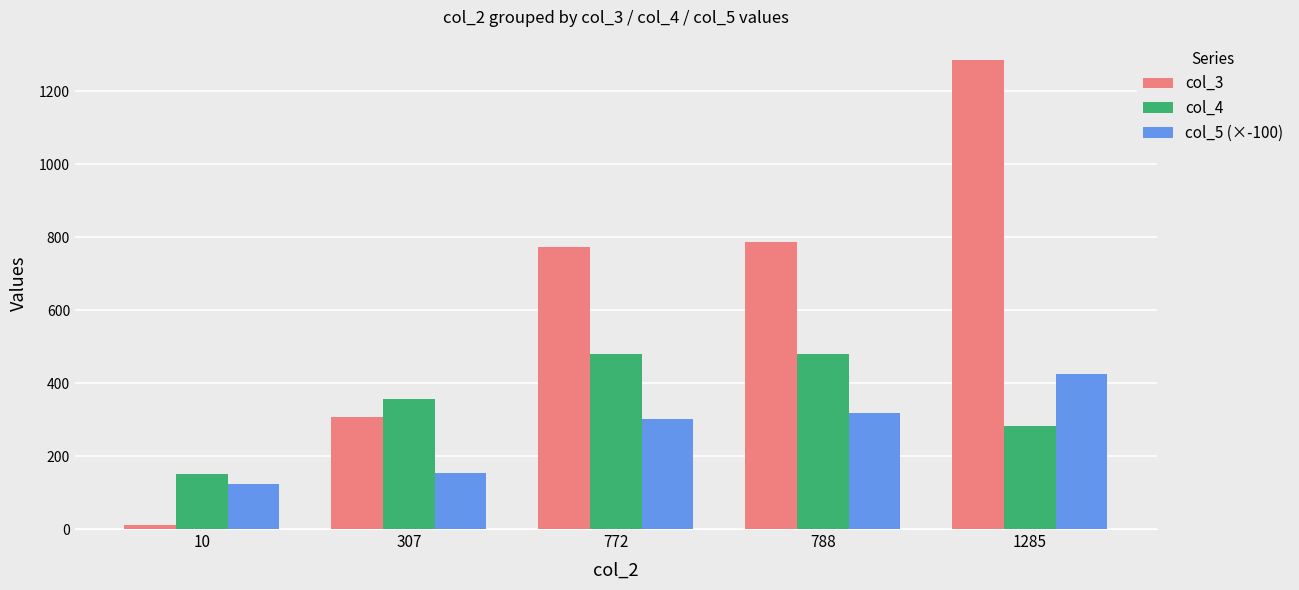

What is the sum of all col_4 values?

1751.0